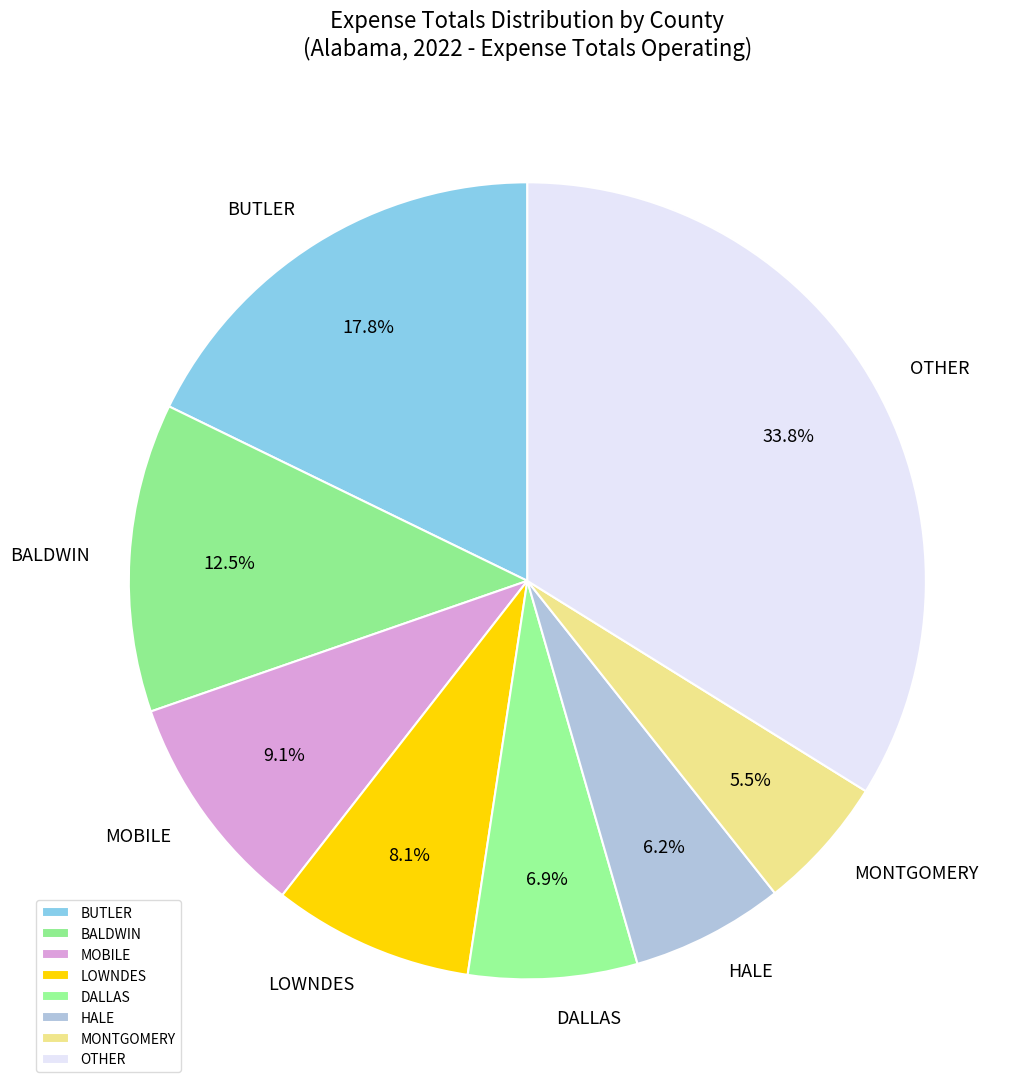

Is the sum of BALDWIN and OTHER greater than half?

No